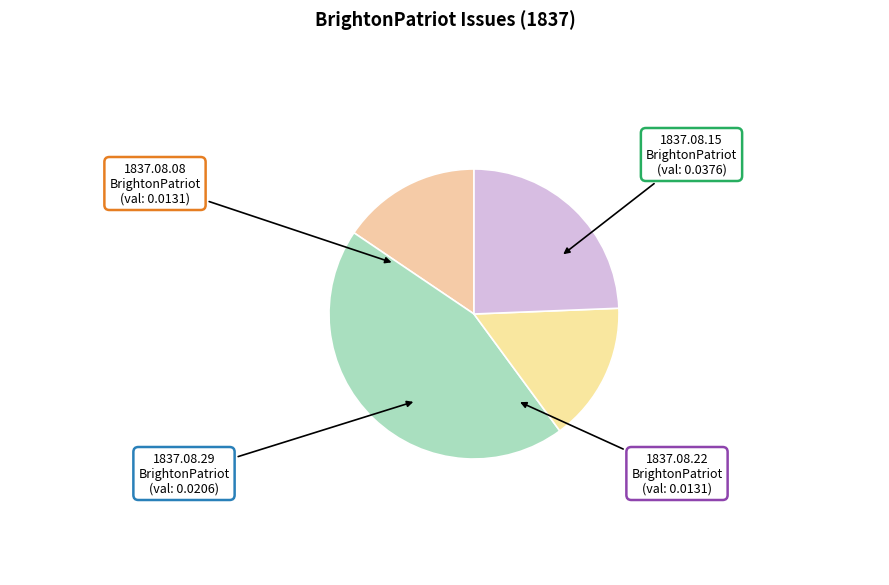

How many segments does this pie chart have?

4